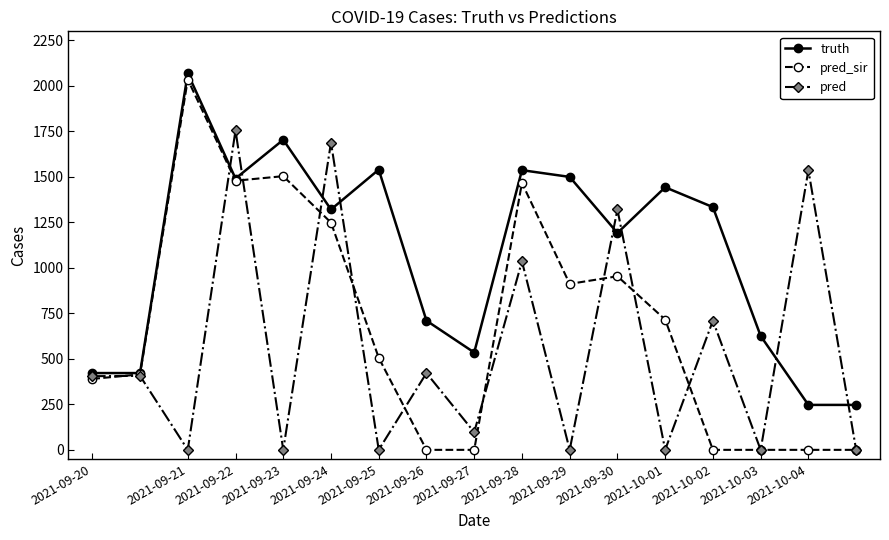

What is the highest value of the truth series?

2069.0